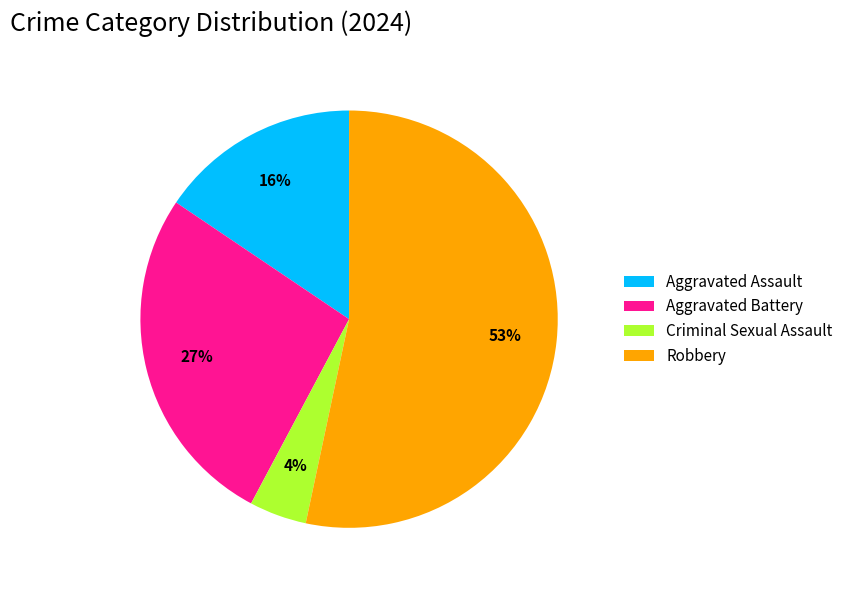

Which slice is the largest?

Robbery